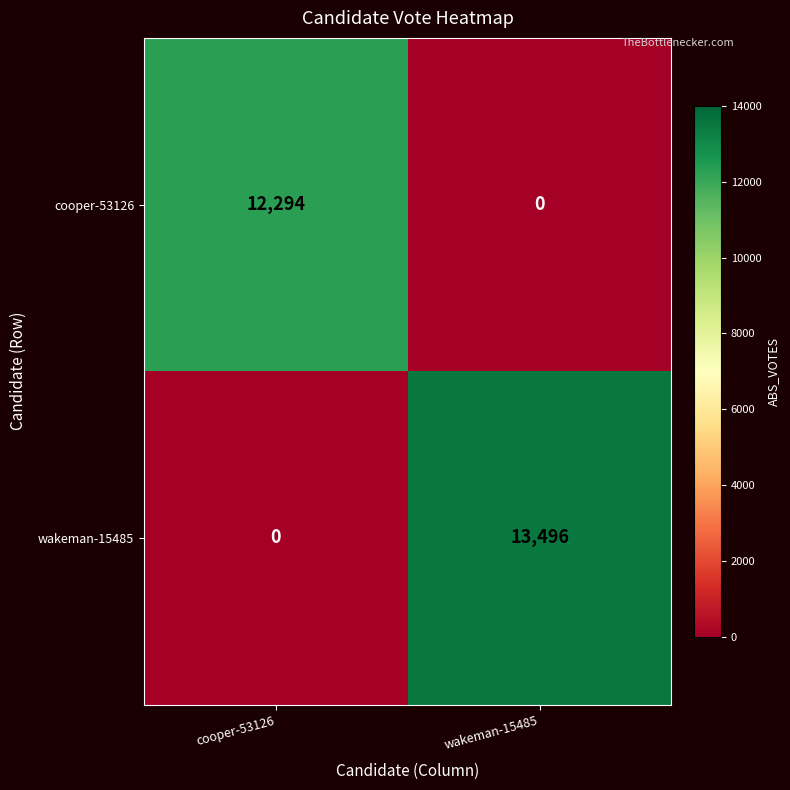

What is the difference between the maximum and minimum values in the wakeman-15485 series?

13496